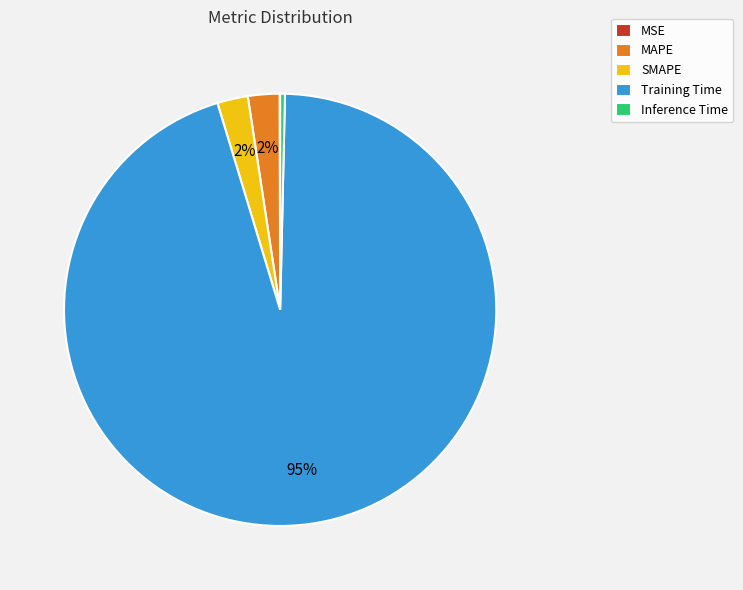

Which has a higher value, Training Time or Inference Time?

Training Time